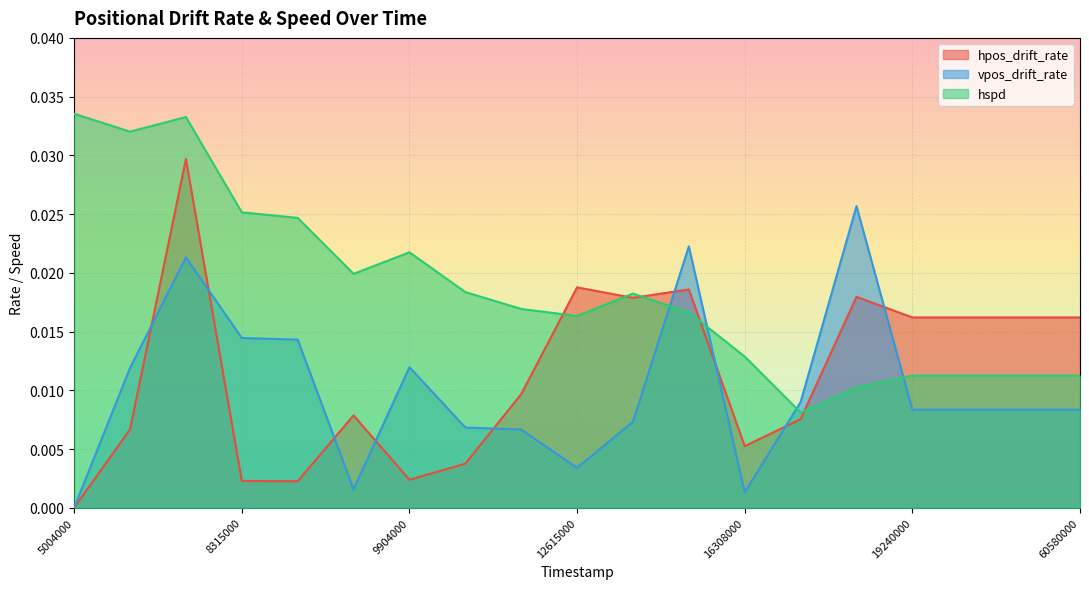

Where is hspd nearest to the value 0?

17309000